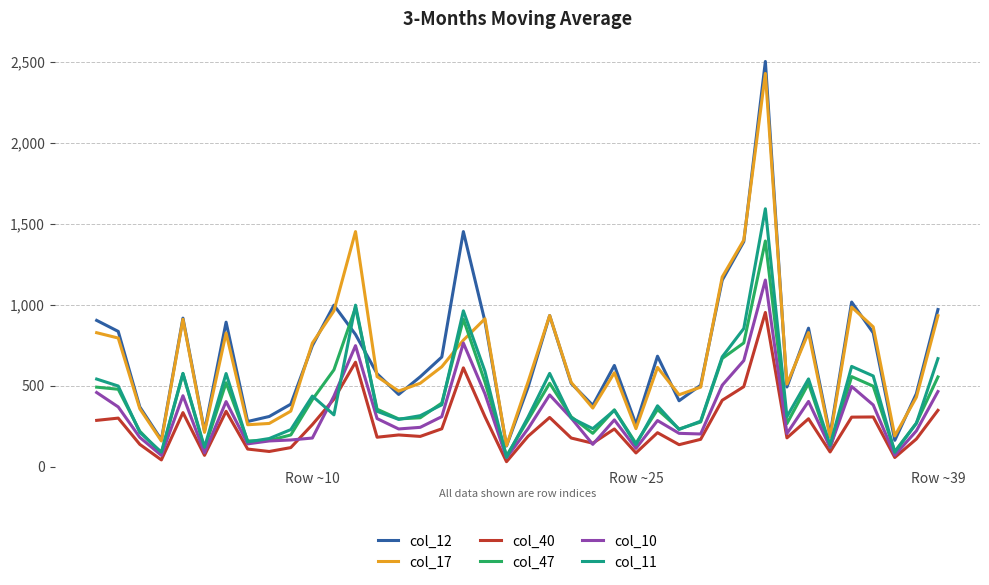

Count the number of data series in this chart.

6